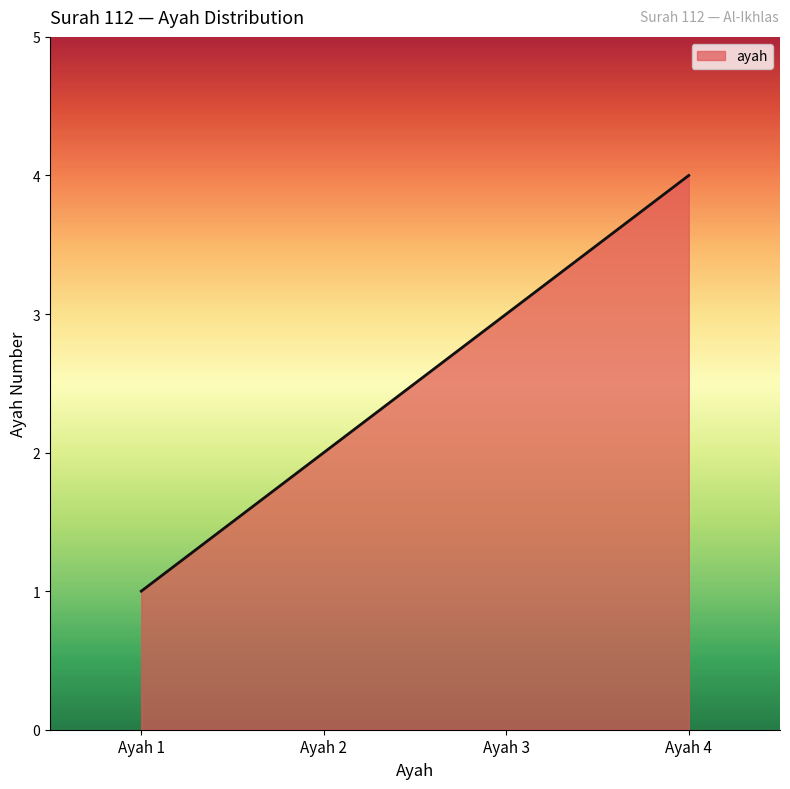

Rank the categories by value from highest to lowest.

Ayah 4, Ayah 3, Ayah 2, Ayah 1